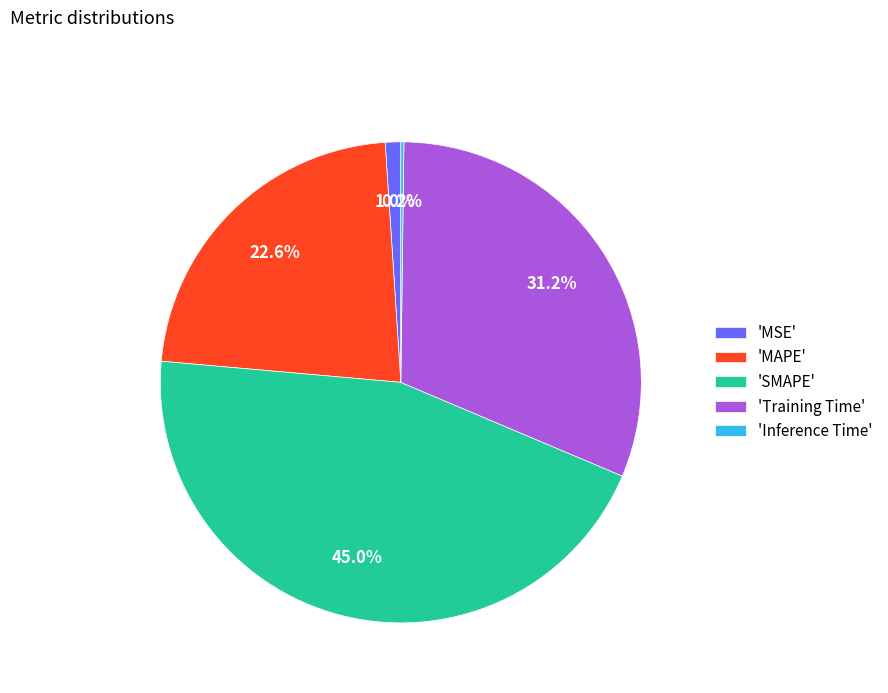

Which slice is the largest?

'SMAPE'